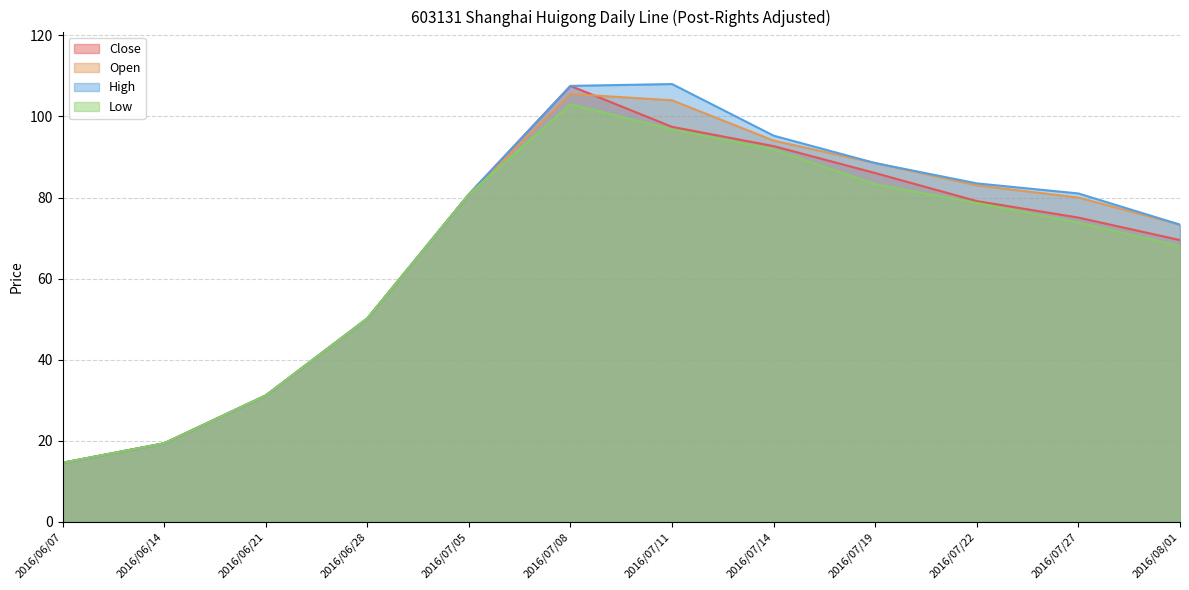

The Low series shows 136.4 at 2016/07/05. True or false?

False